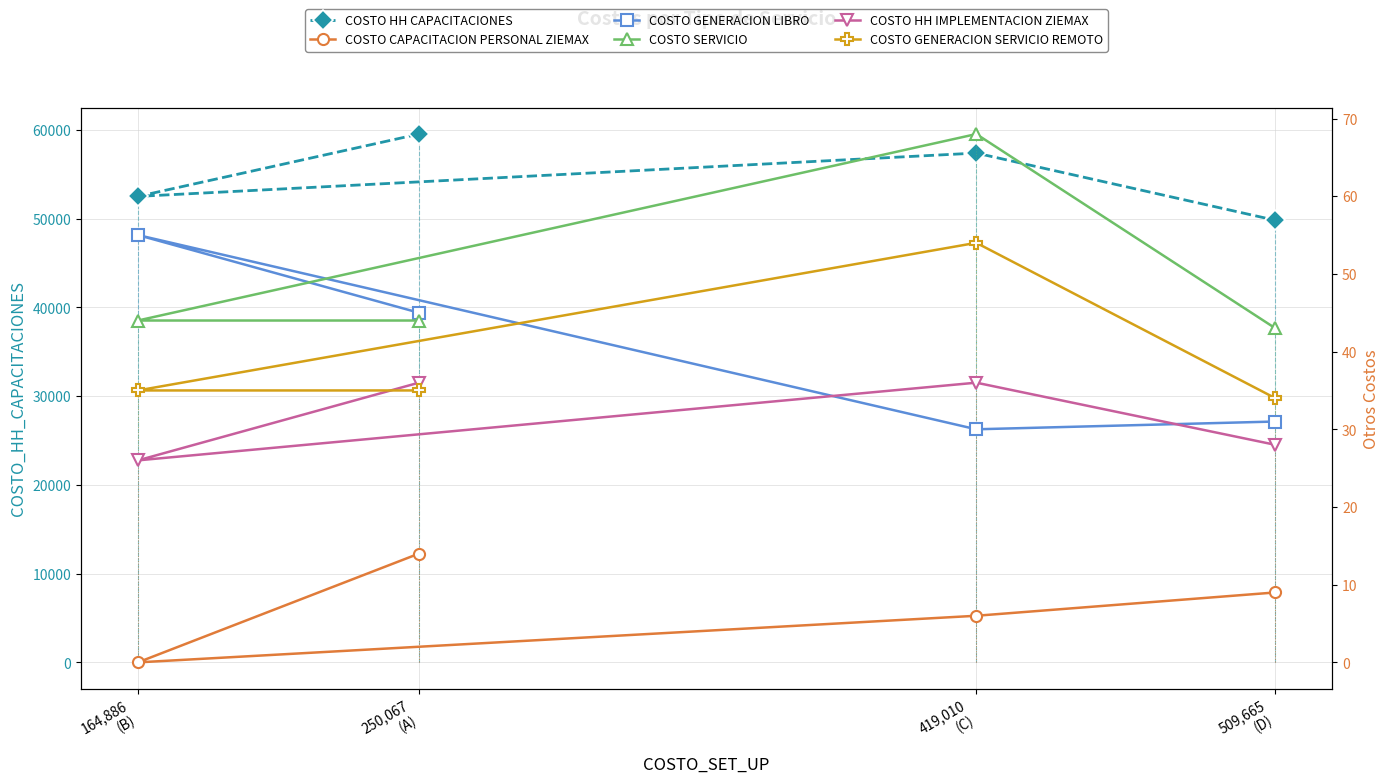

Where does the COSTO_CAPACITACION_PERSONAL_ZIEMAX series first go above 9?

250,067
(A)